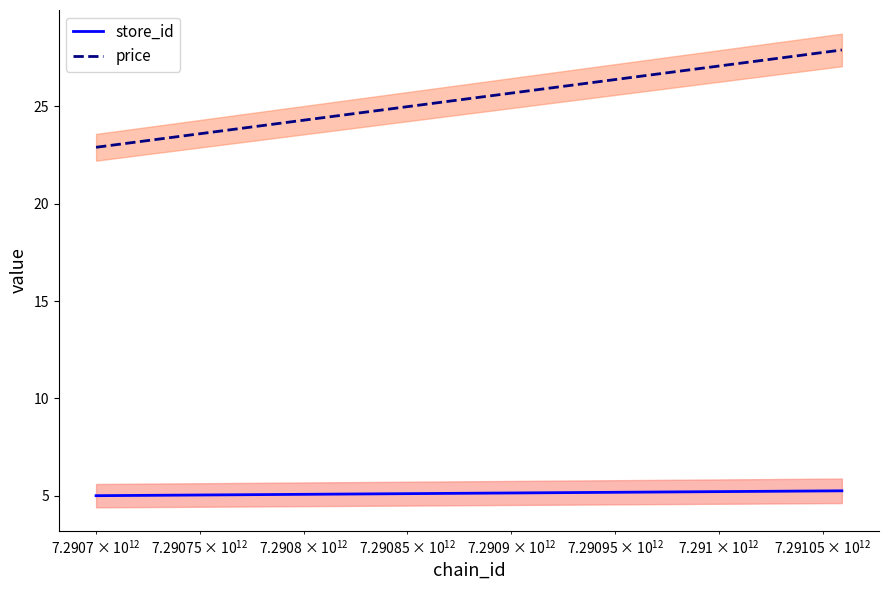

Which series has the largest range (max minus min)?

price